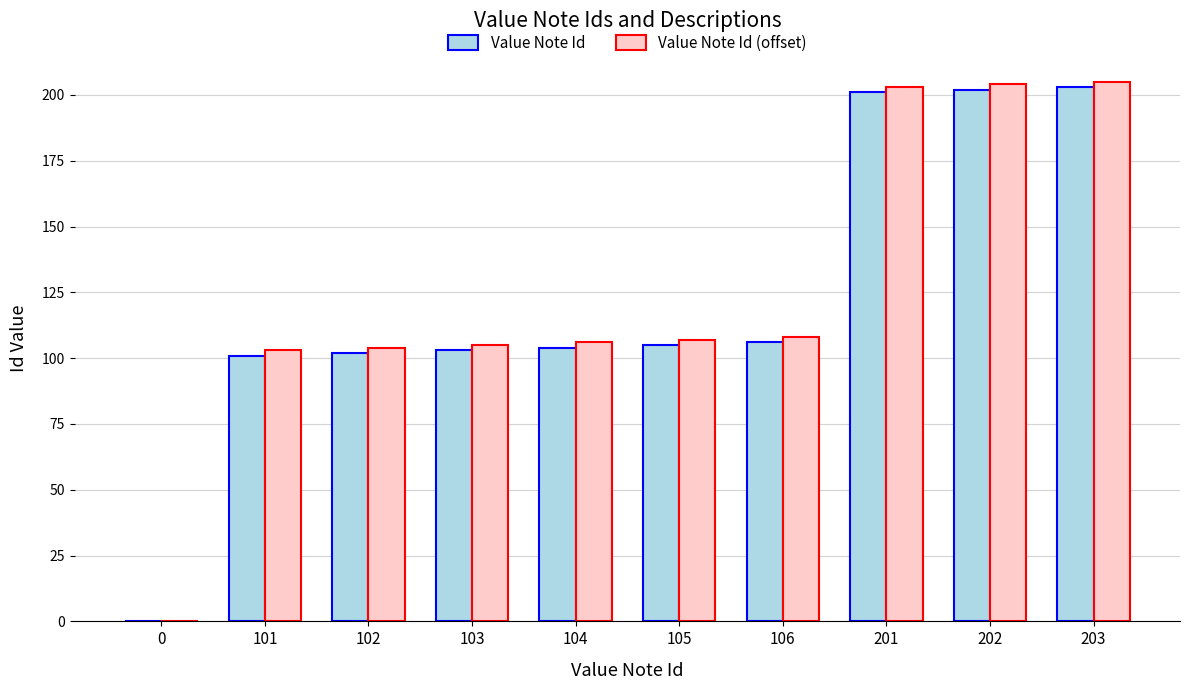

True or false: Value Note Id (offset) has a value of 188 at 106.

False